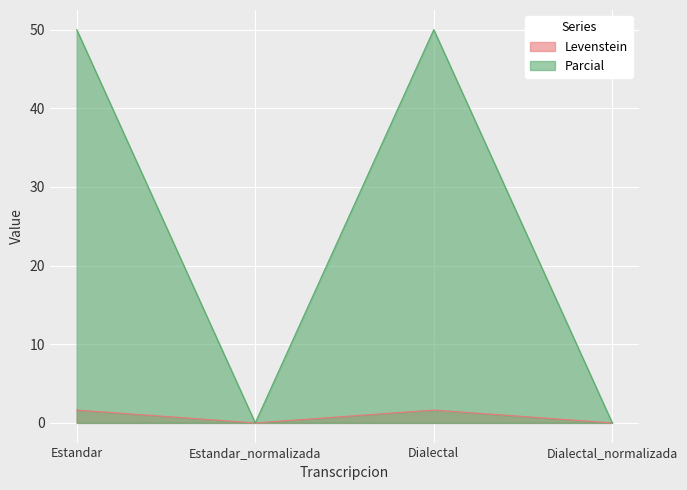

How many data points in Levenstein are less than 1?

2